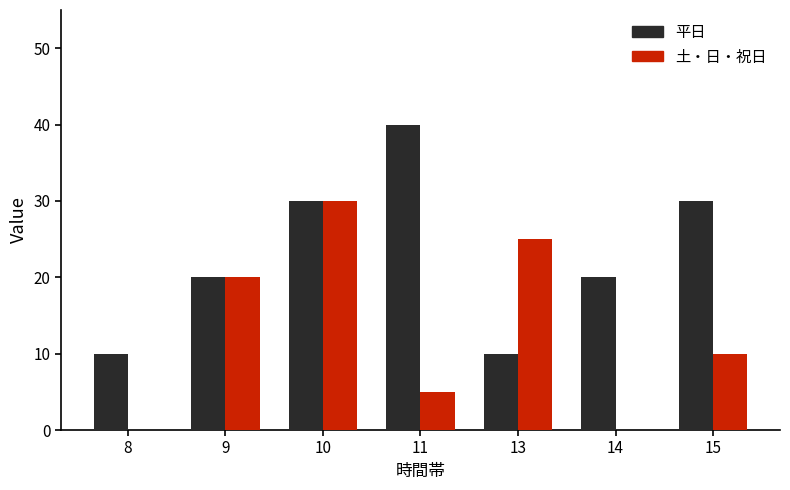

True or false: 平日 has a value of 31 at 14.

False